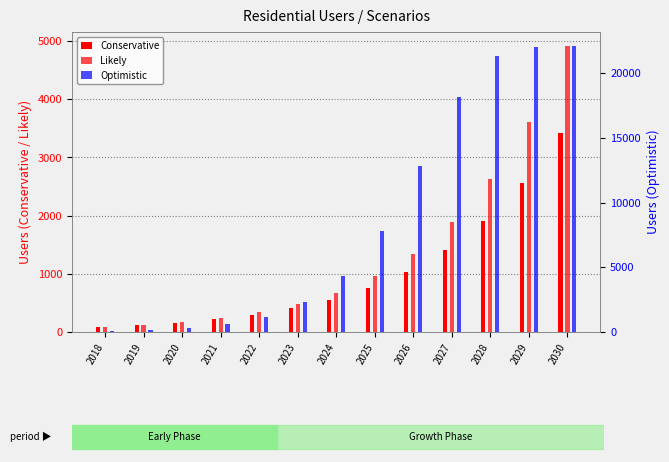

Between 2020 and 2027, which series saw the biggest shift?

Optimistic